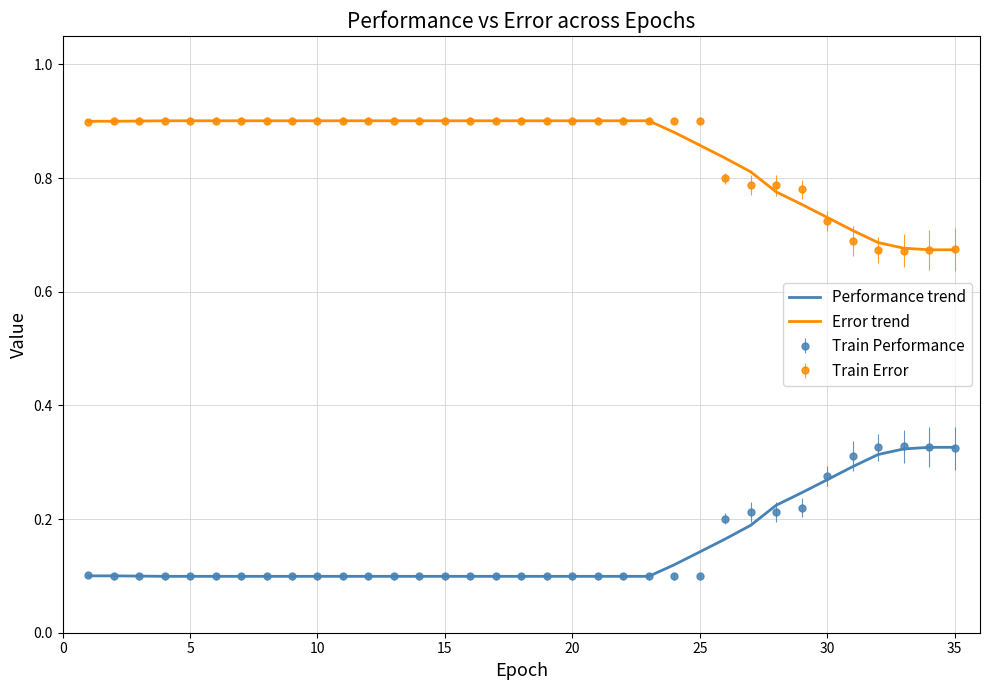

What are all the series names shown in the legend?

Performance trend, Error trend, Train Performance, Train Error